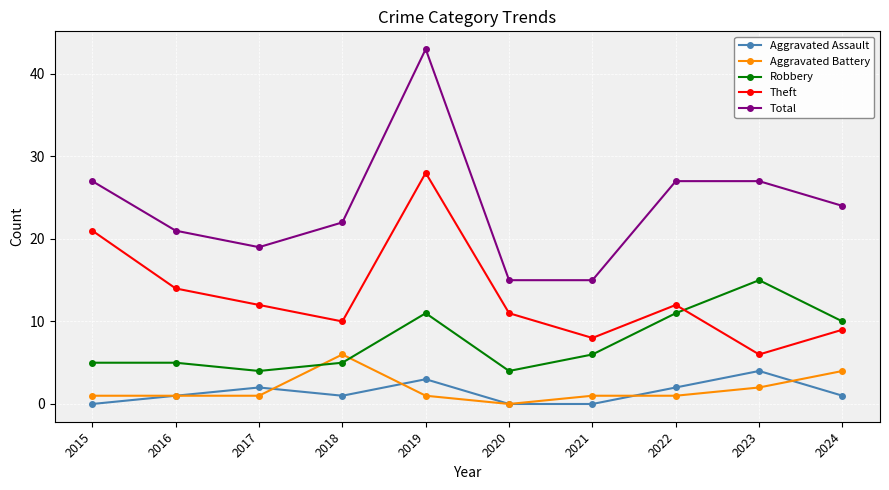

How many positive values does the Aggravated Battery series have?

9